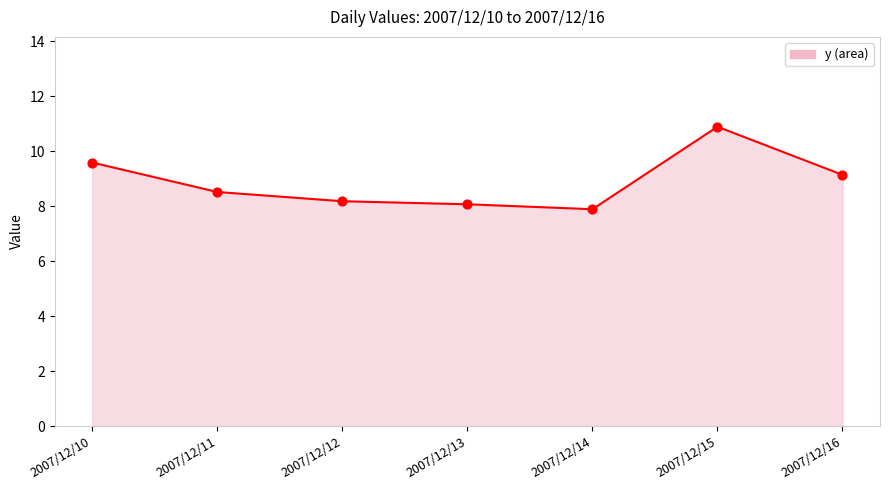

What is the change in value from 2007/12/11 to 2007/12/16?

+0.6